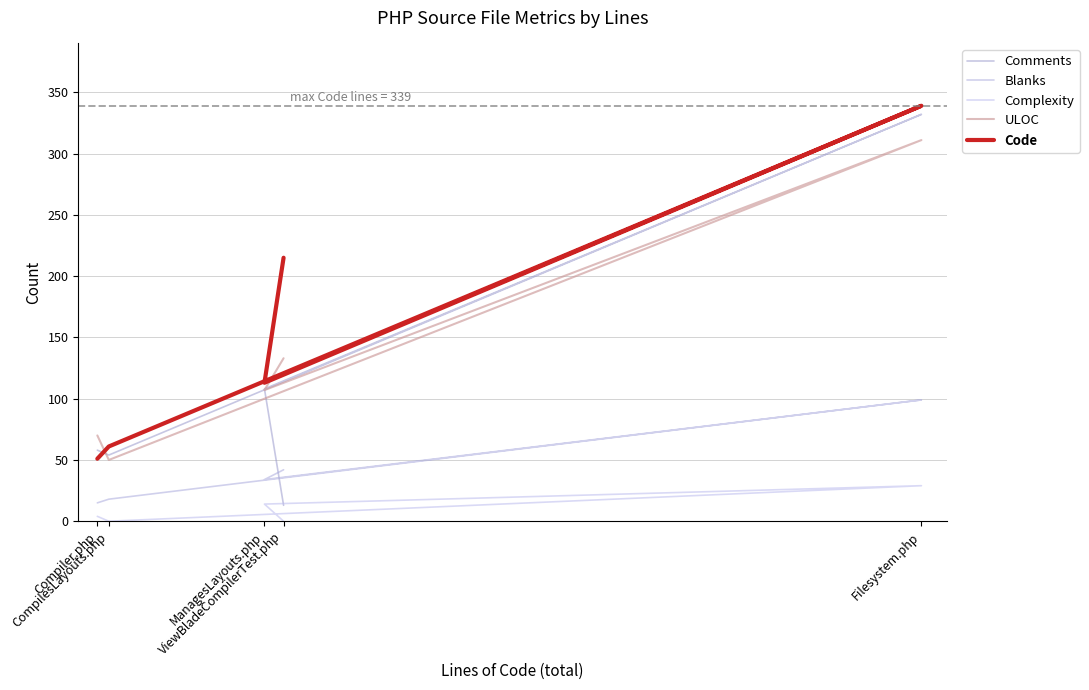

True or false: Complexity has a value of 0 at ViewBladeCompilerTest.php.

True